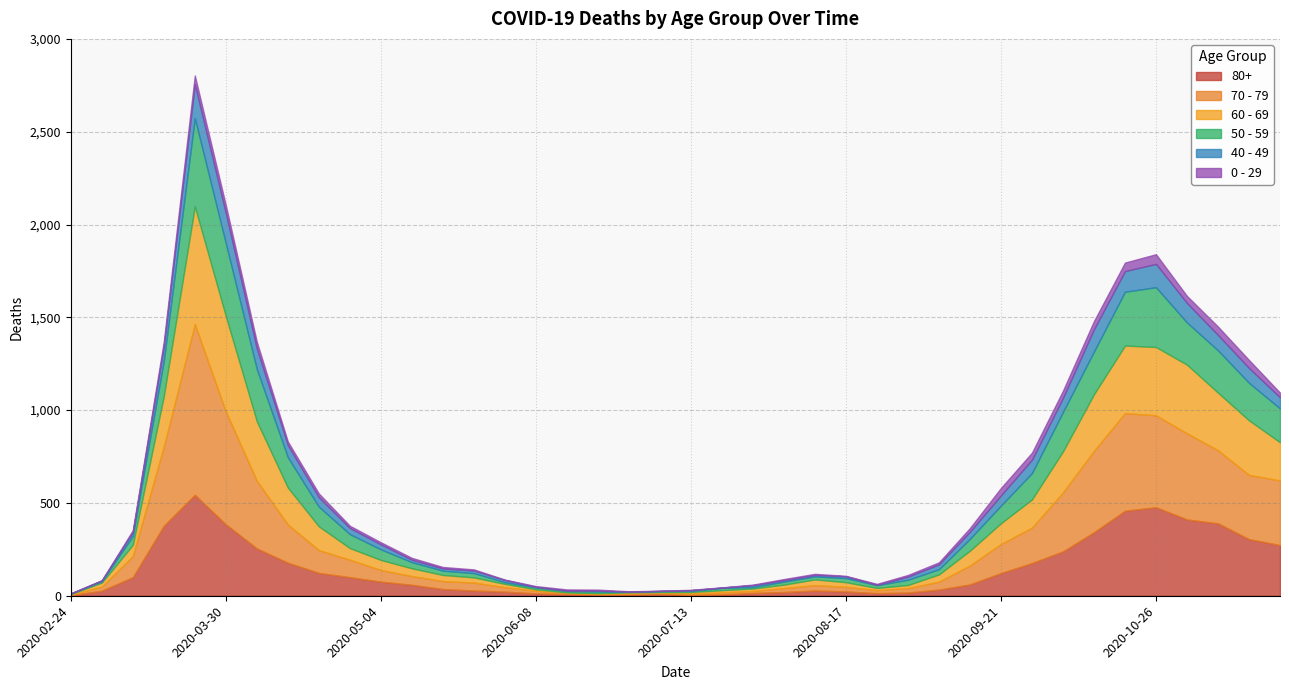

What are all the series names shown in the legend?

80+, 70 - 79, 60 - 69, 50 - 59, 40 - 49, 0 - 29